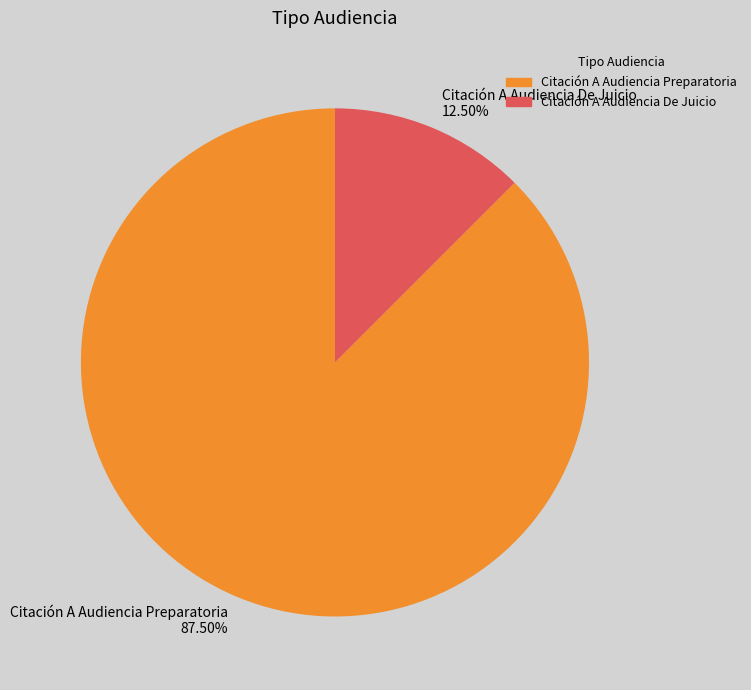

Does Citación A Audiencia De Juicio account for over 50% of the chart?

No